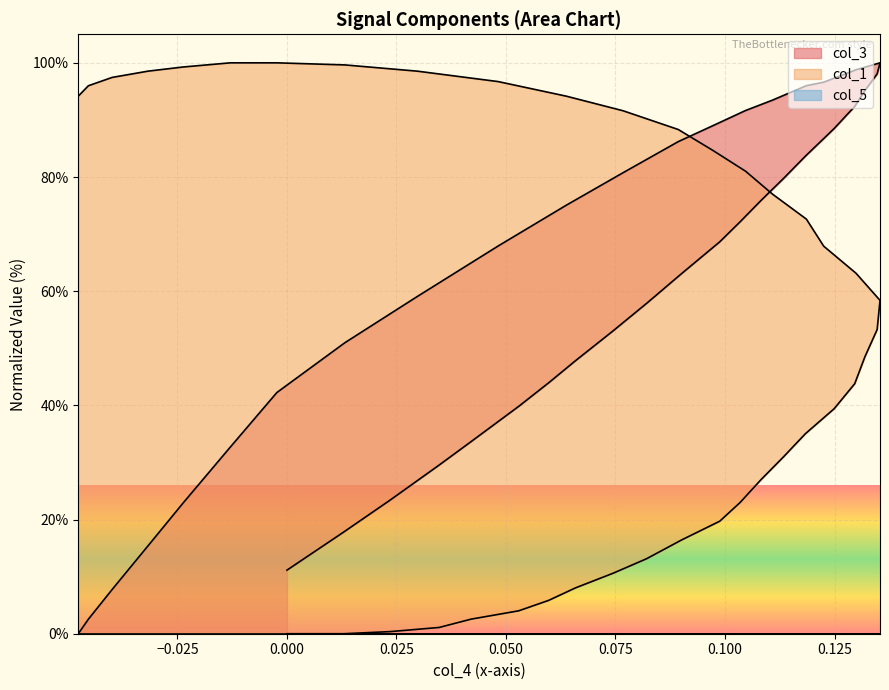

What is the difference between the maximum and minimum values in the col_1 series?

100.0